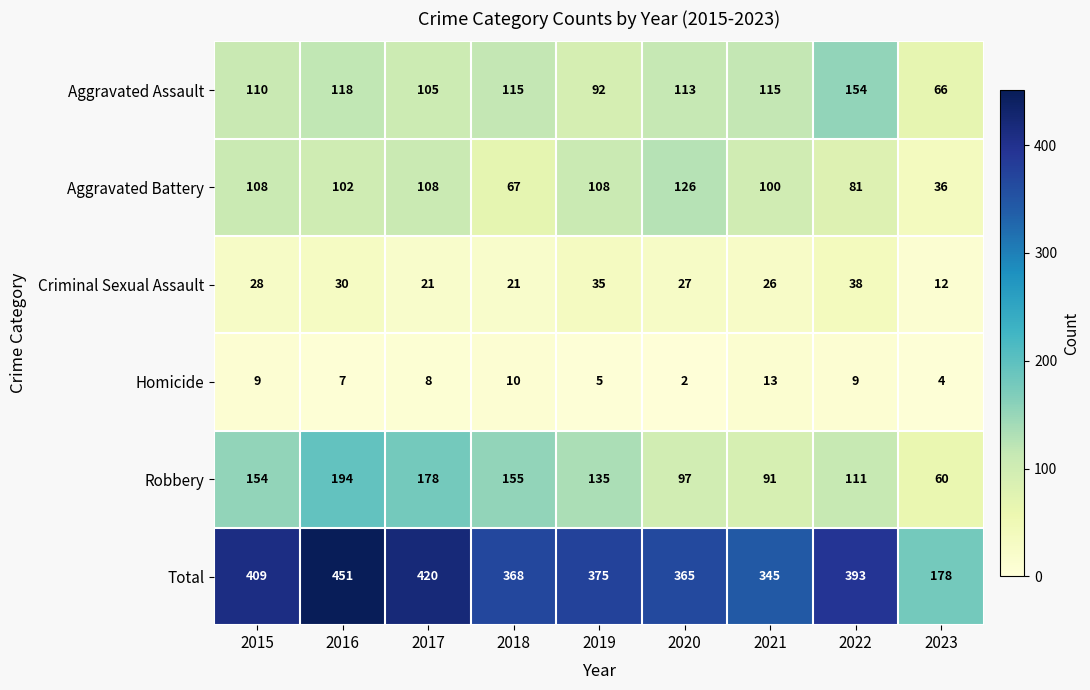

What is the average value of the Robbery series?

131